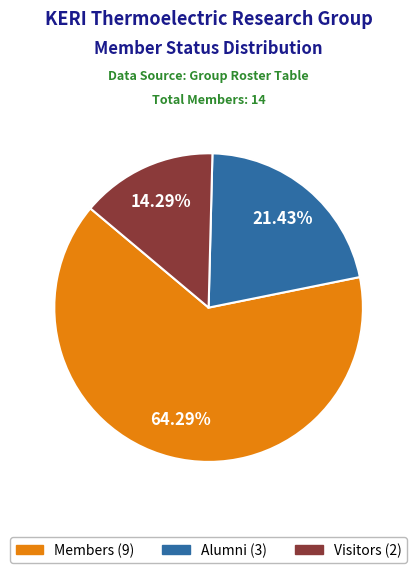

Between Members and Visitors, which is larger?

Members